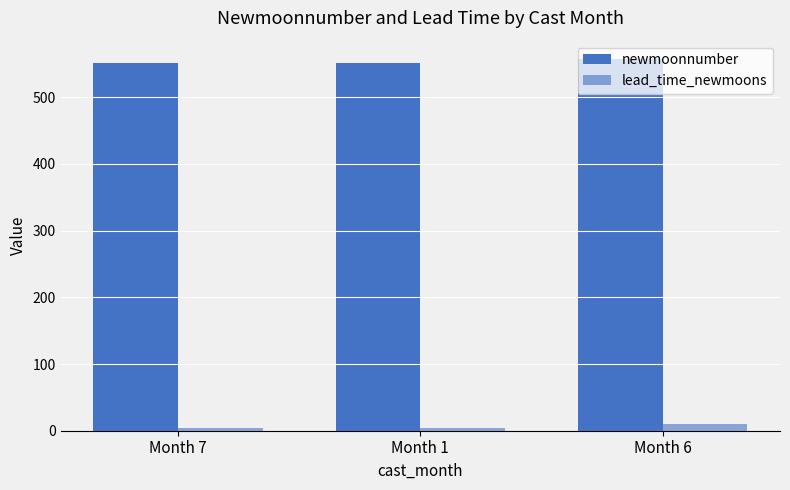

Which has a higher value, Month 7 or Month 6?

Month 6